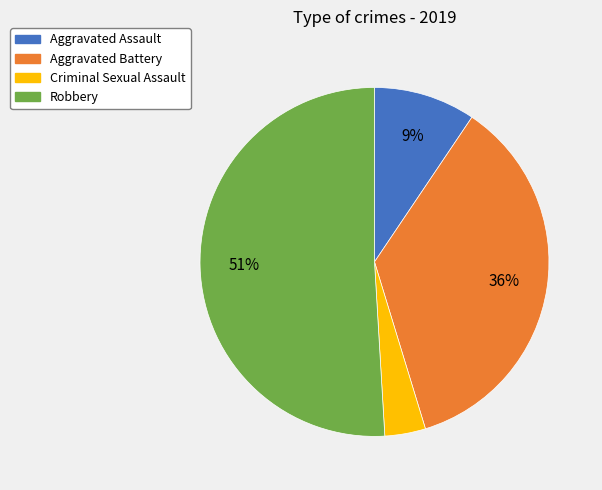

The Aggravated Assault slice represents 9% of the pie. True or false?

True